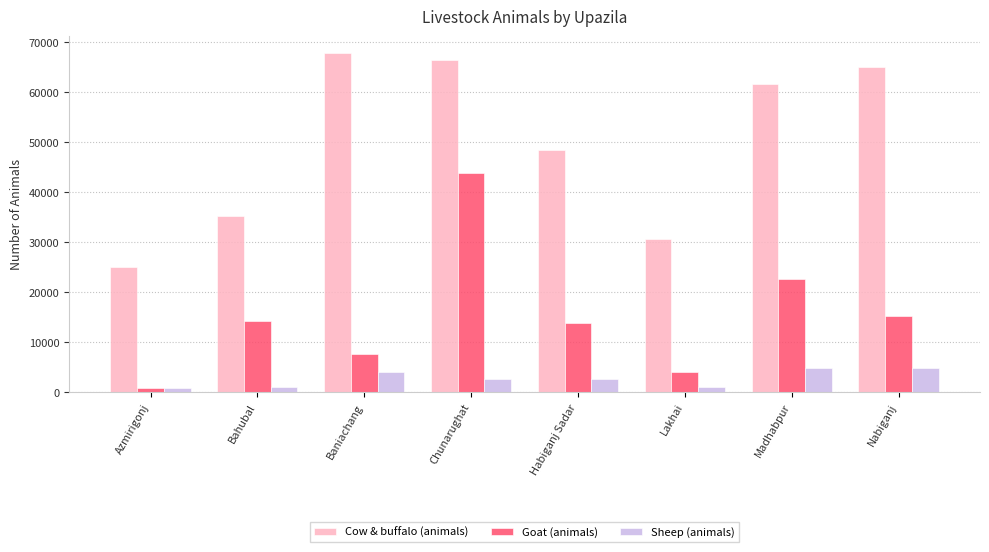

How many values in the Sheep (animals) series are below 2685?

4